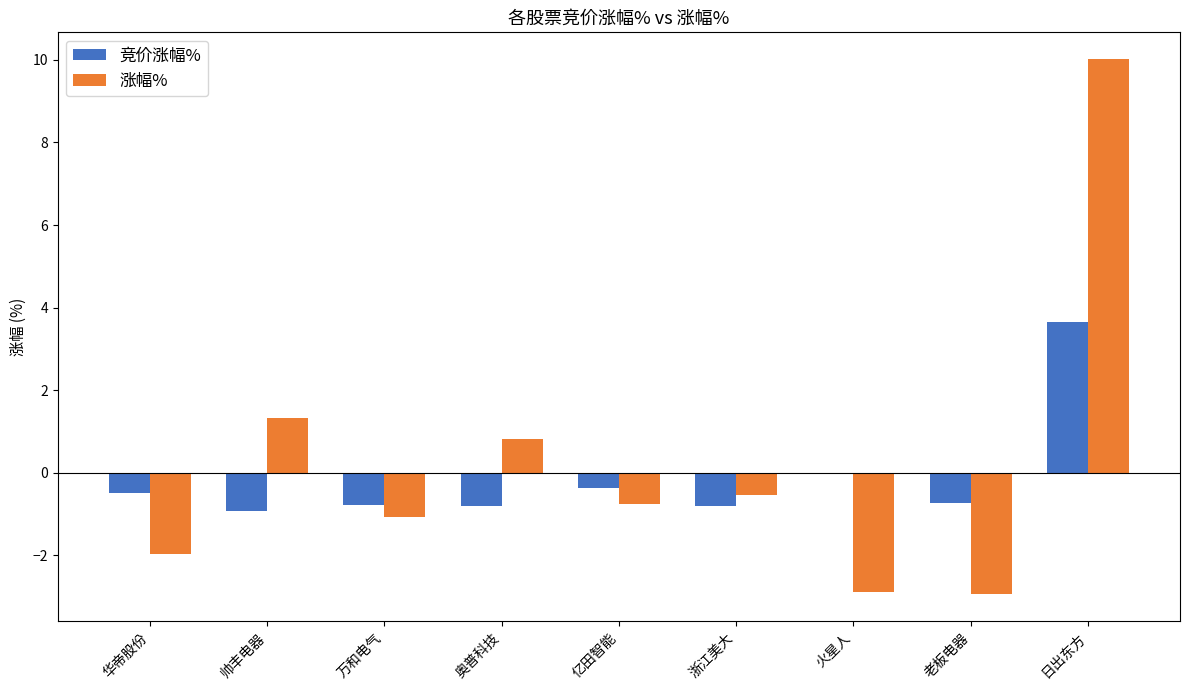

Is it true that 涨幅% equals 10.0 at 日出东方?

True